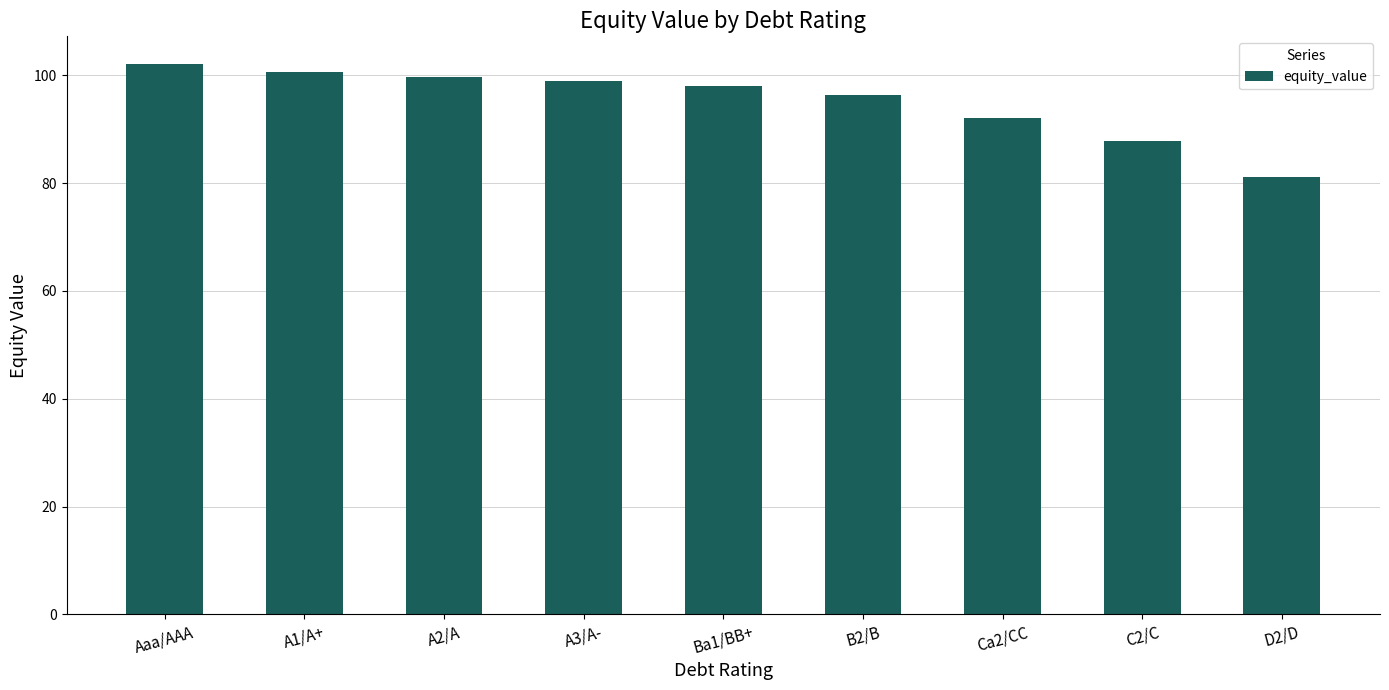

Which has a higher value, A1/A+ or B2/B?

A1/A+